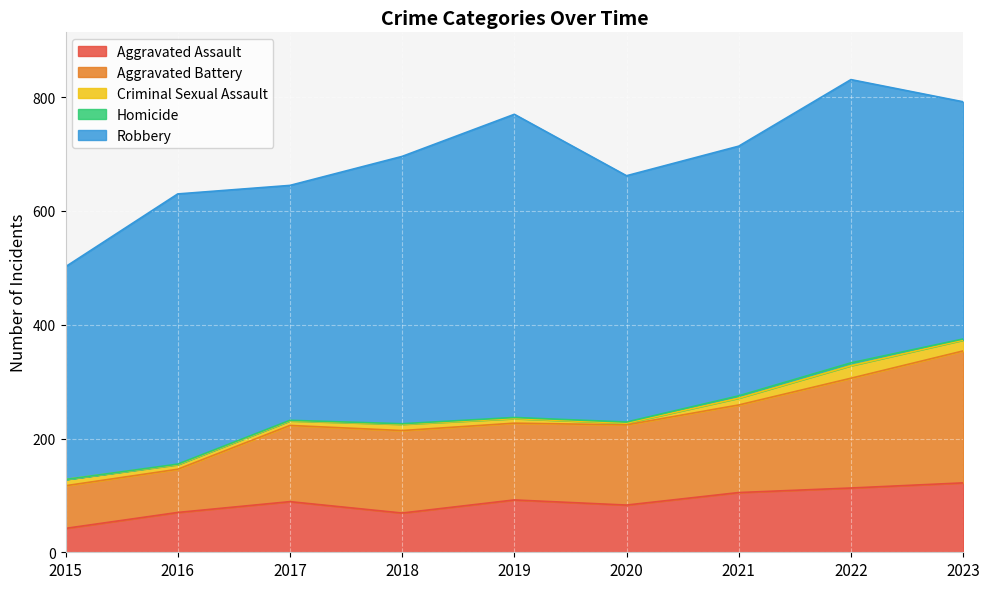

Is the value of Aggravated Battery at 2017 greater than the value of Criminal Sexual Assault at 2017?

Yes